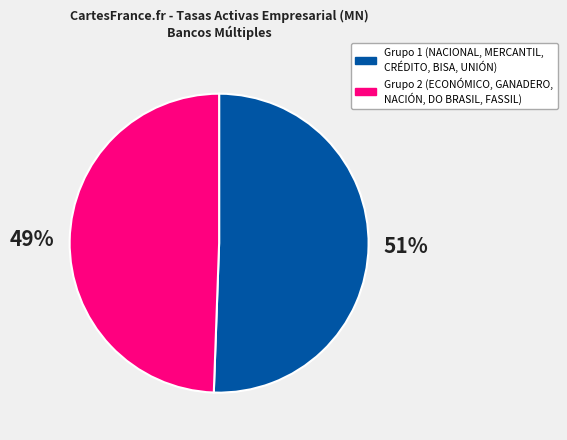

Count the number of slices in the pie.

2